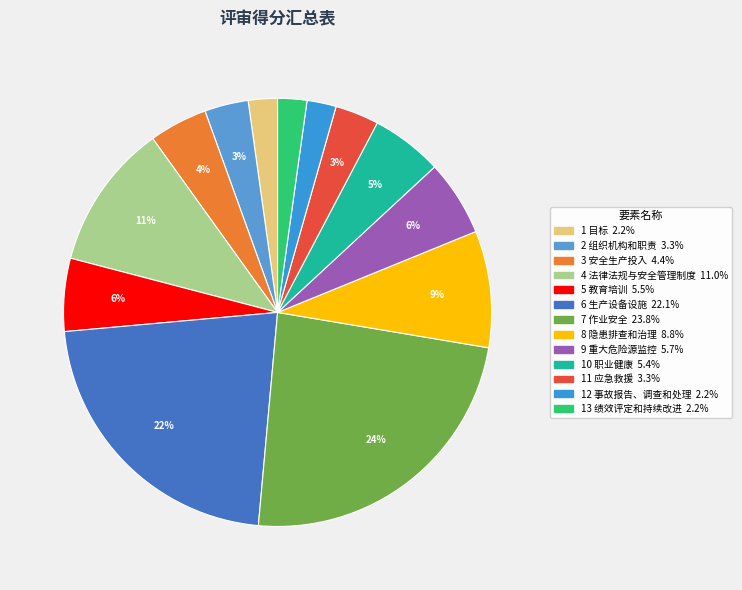

To the nearest percent, what percentage of the pie is 2 组织机构和职责?

3%